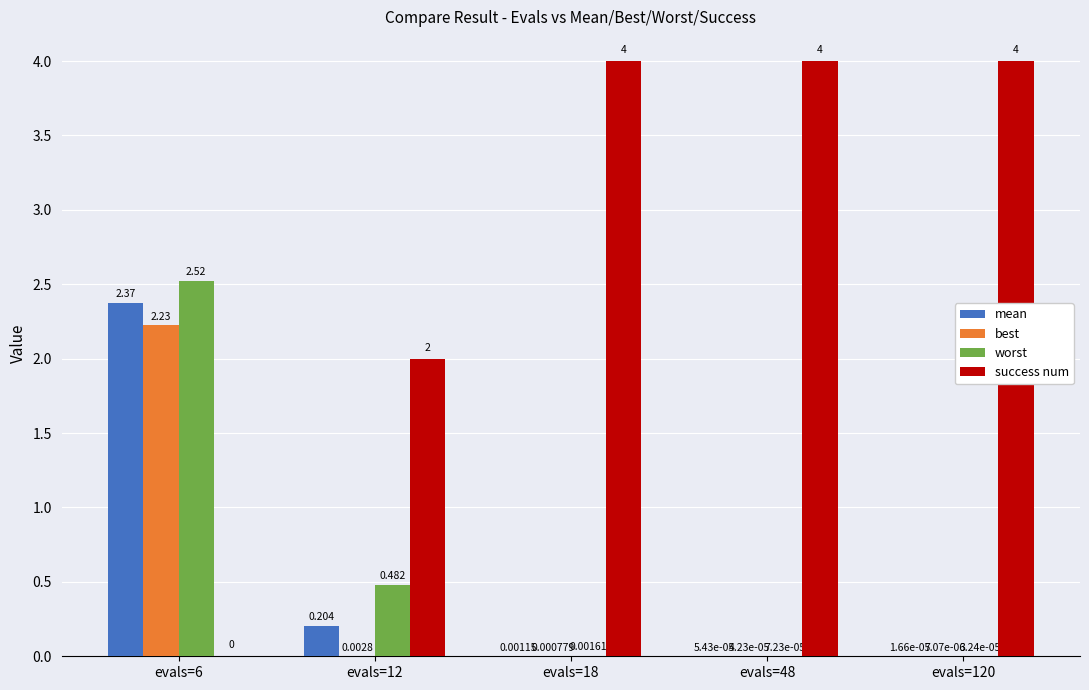

Count the number of categories in the chart.

5